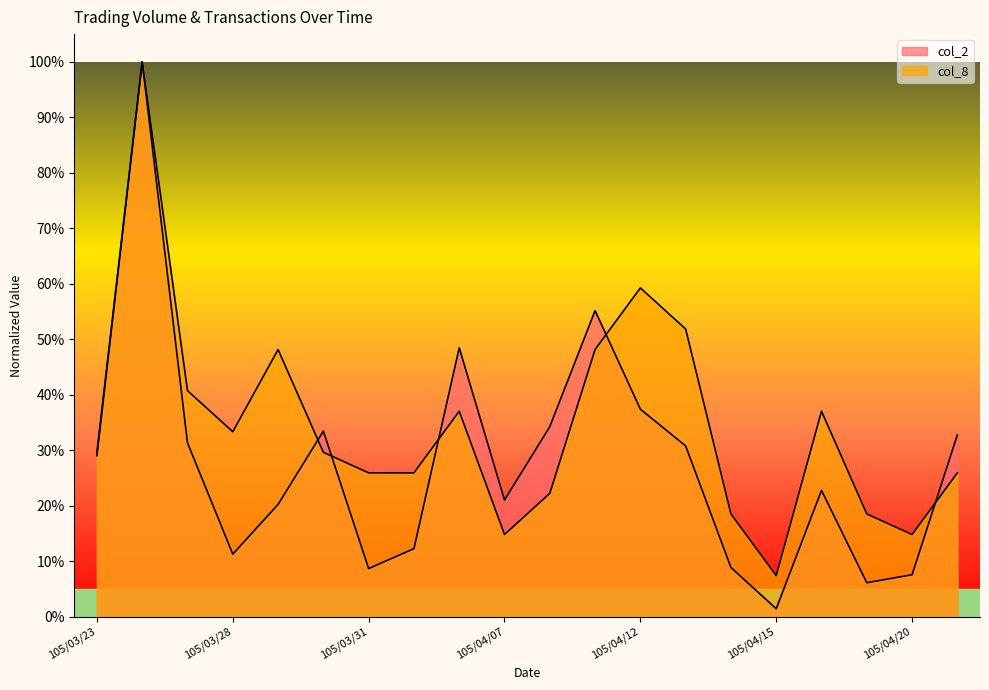

In col_8, how many points are higher than both neighbors (excluding endpoints)?

5